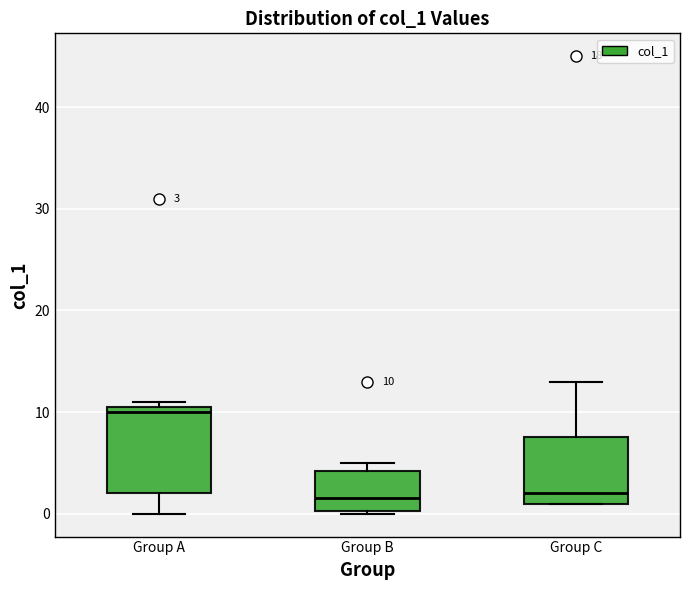

Which box is the tallest, from its lower edge to its upper edge?

Group A